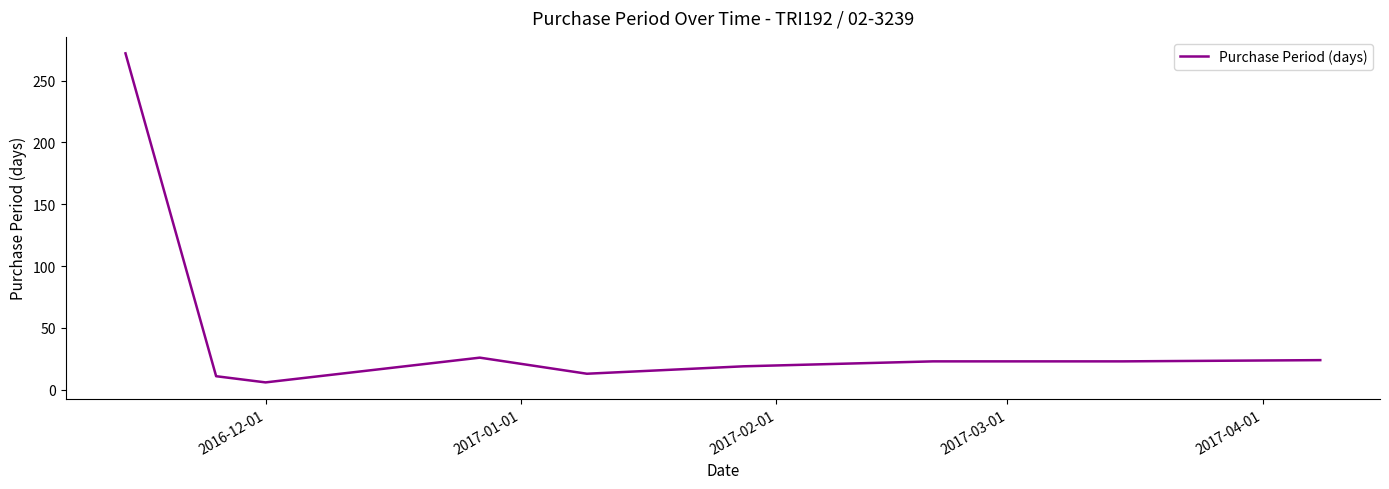

How many distinct data groups are displayed?

1